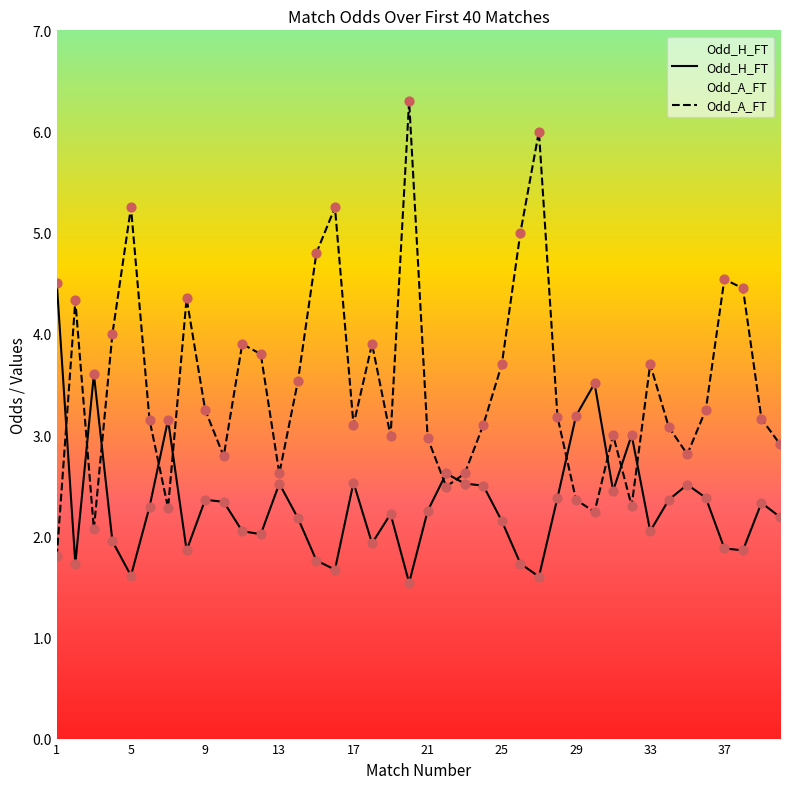

Which series contains the highest Y value?

Odd_A_FT